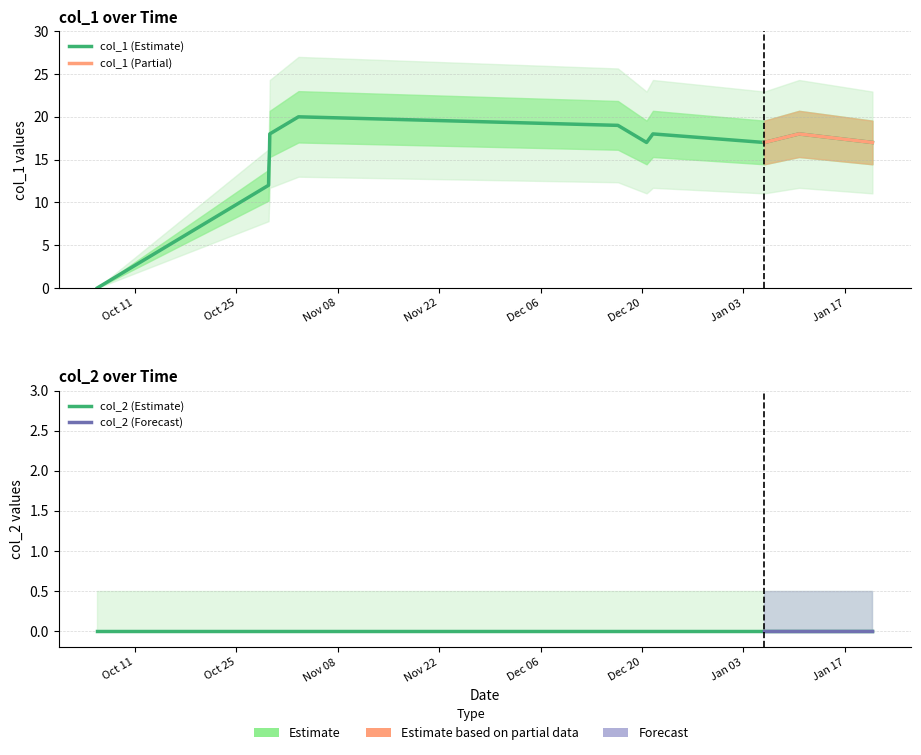

Where is the data nearest to the value 10?

Oct 25